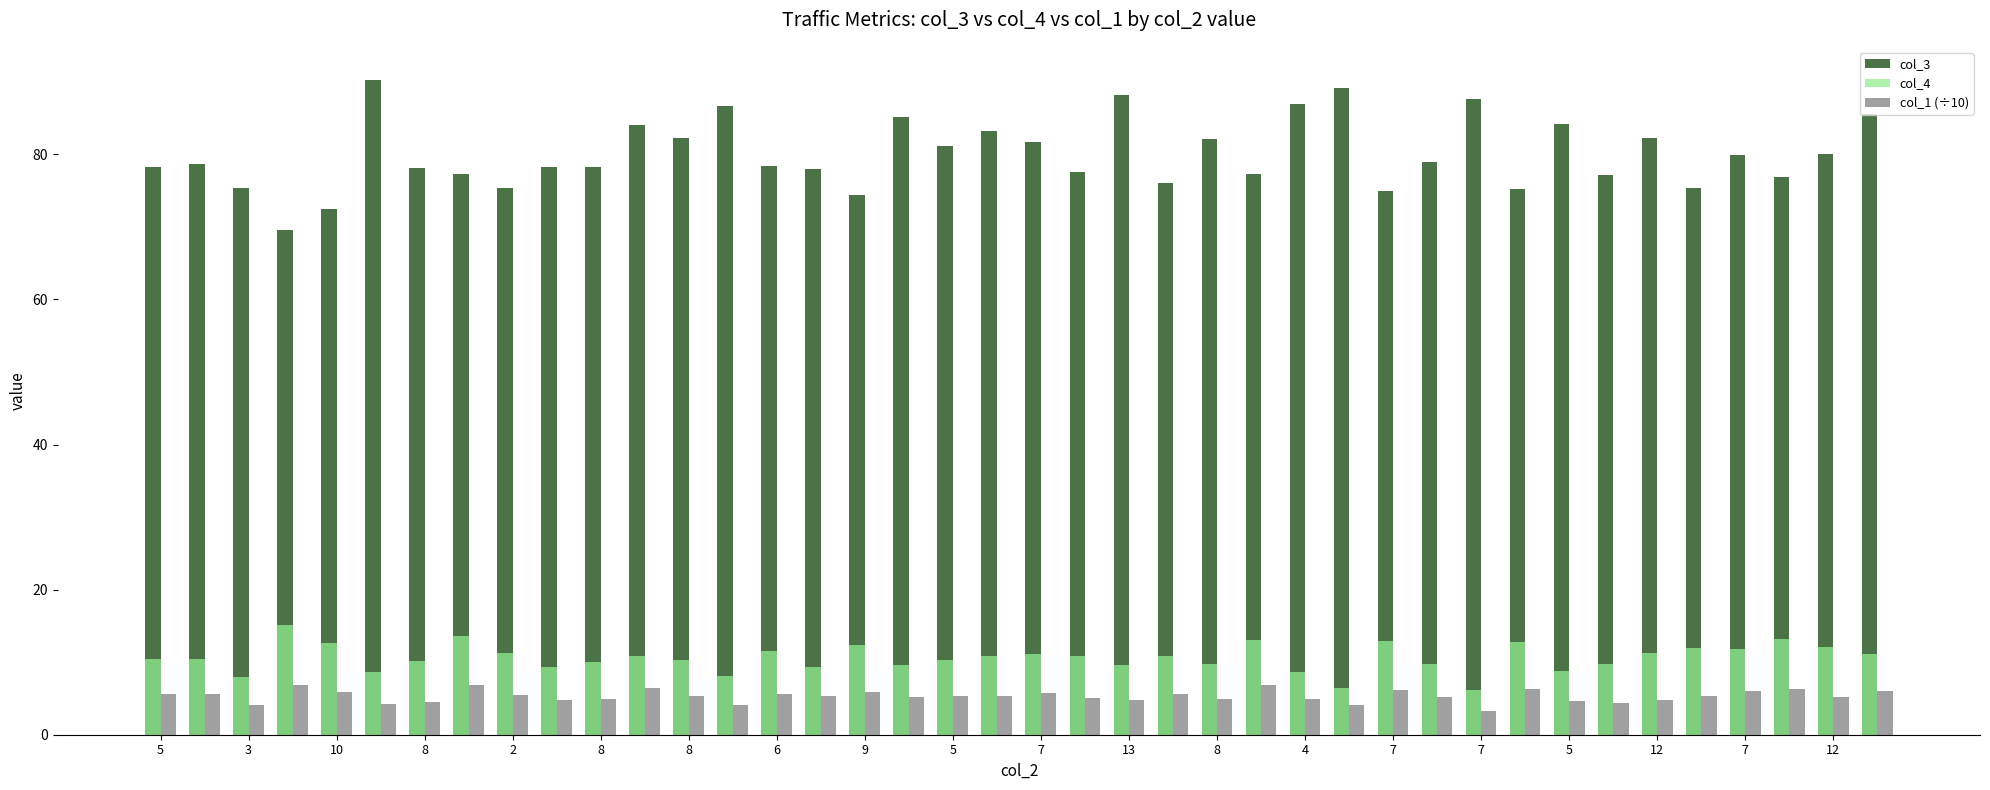

At how many categories does at least one series exceed 54?

40